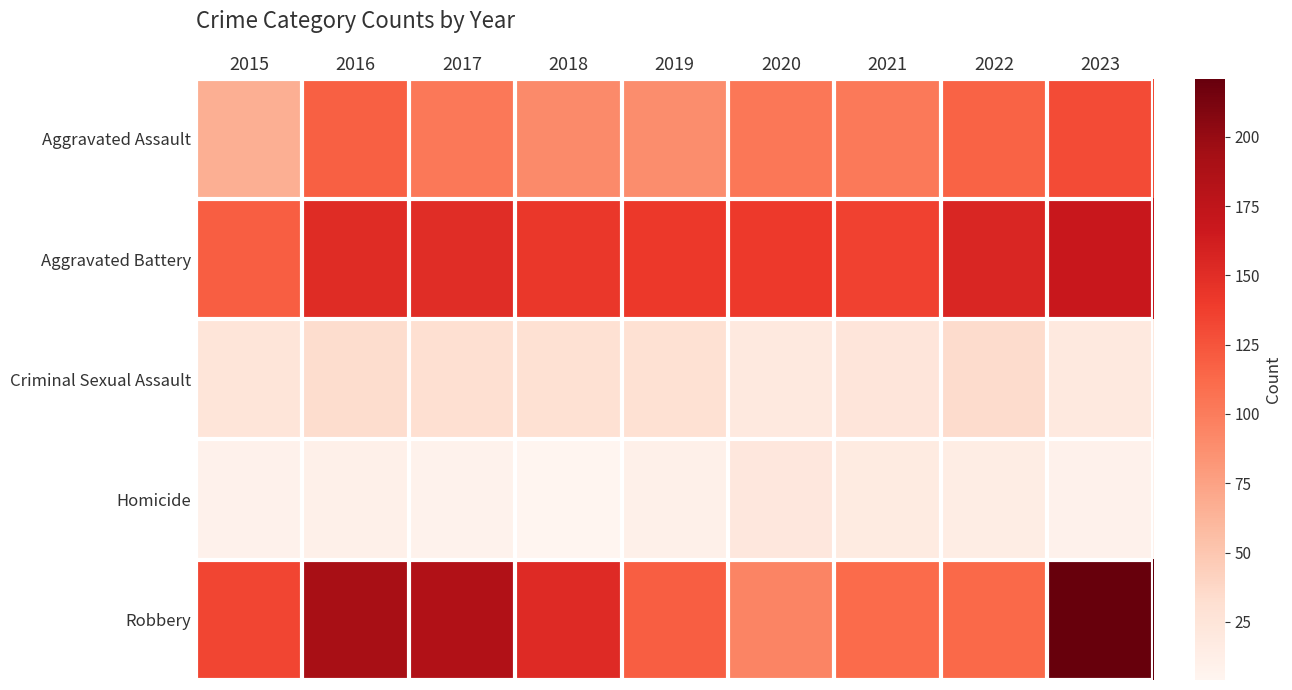

Which series has the widest spread of values?

Robbery